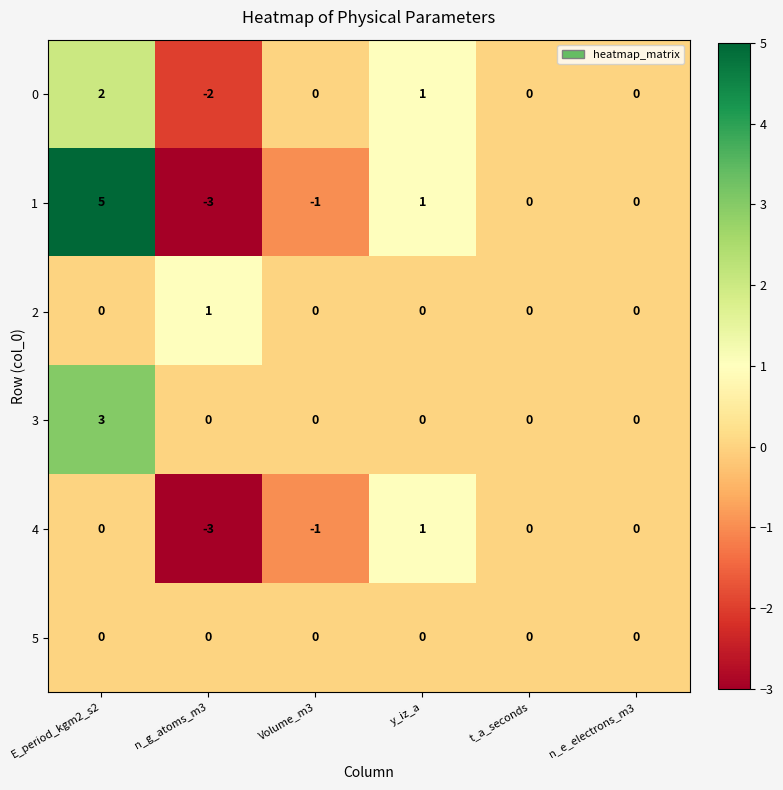

The 1 series shows 5 at E_period_kgm2_s2. True or false?

True